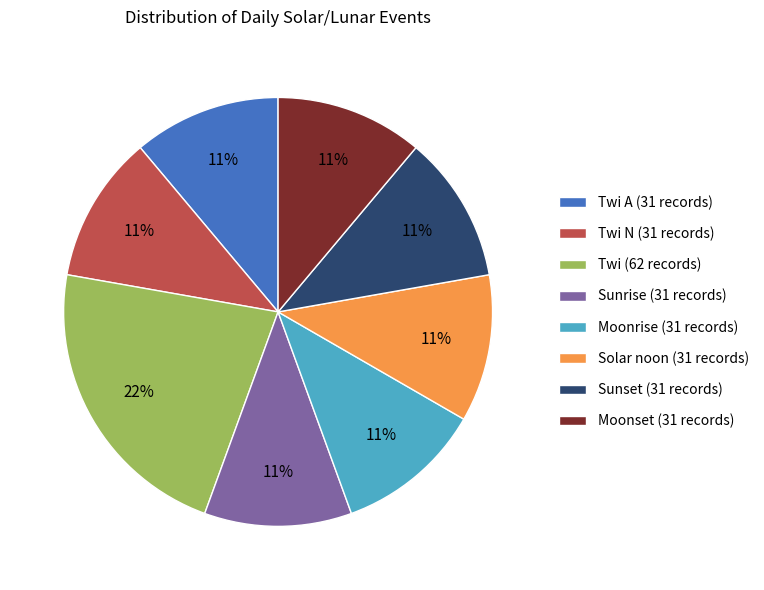

To the nearest percent, what is the difference between the largest and smallest slice percentages?

11%